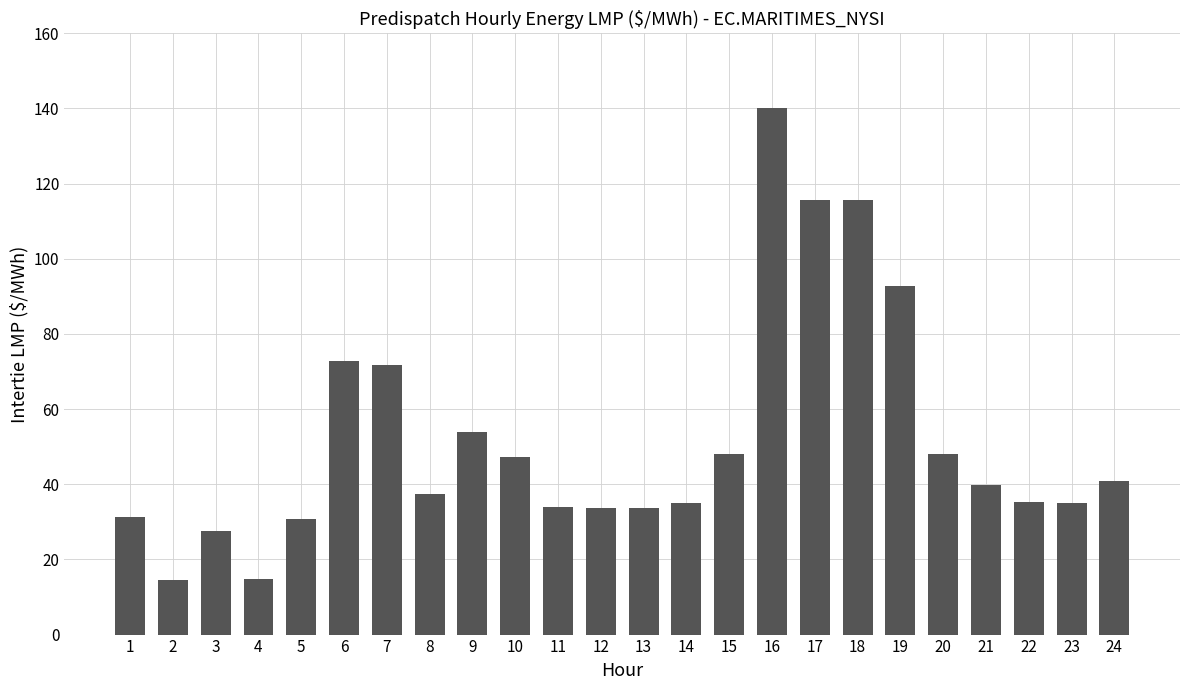

The value at 23 is 48.7. True or false?

False